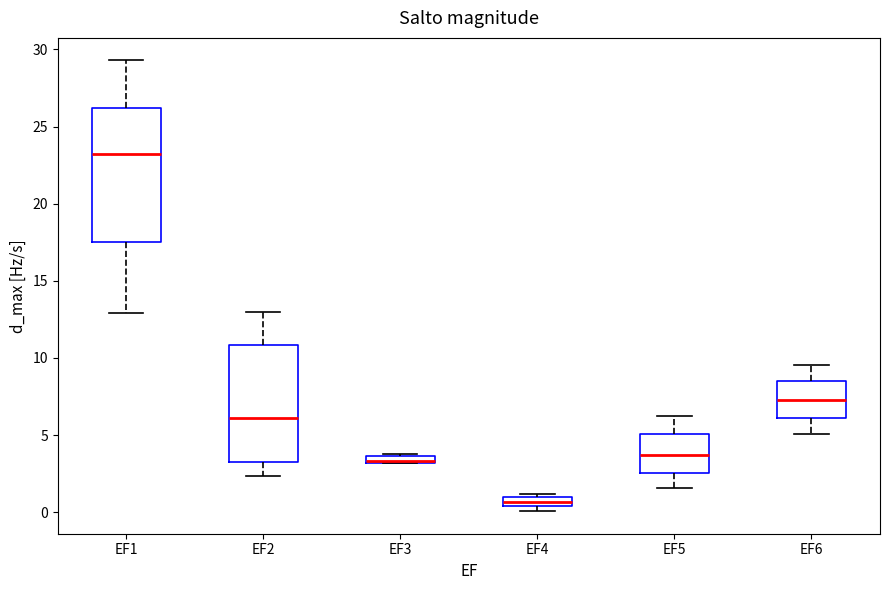

Where does the lower whisker of the box for EF1 end on the y-axis? The values are not printed on the chart, so give them approximately, as read against the axis.

13.0